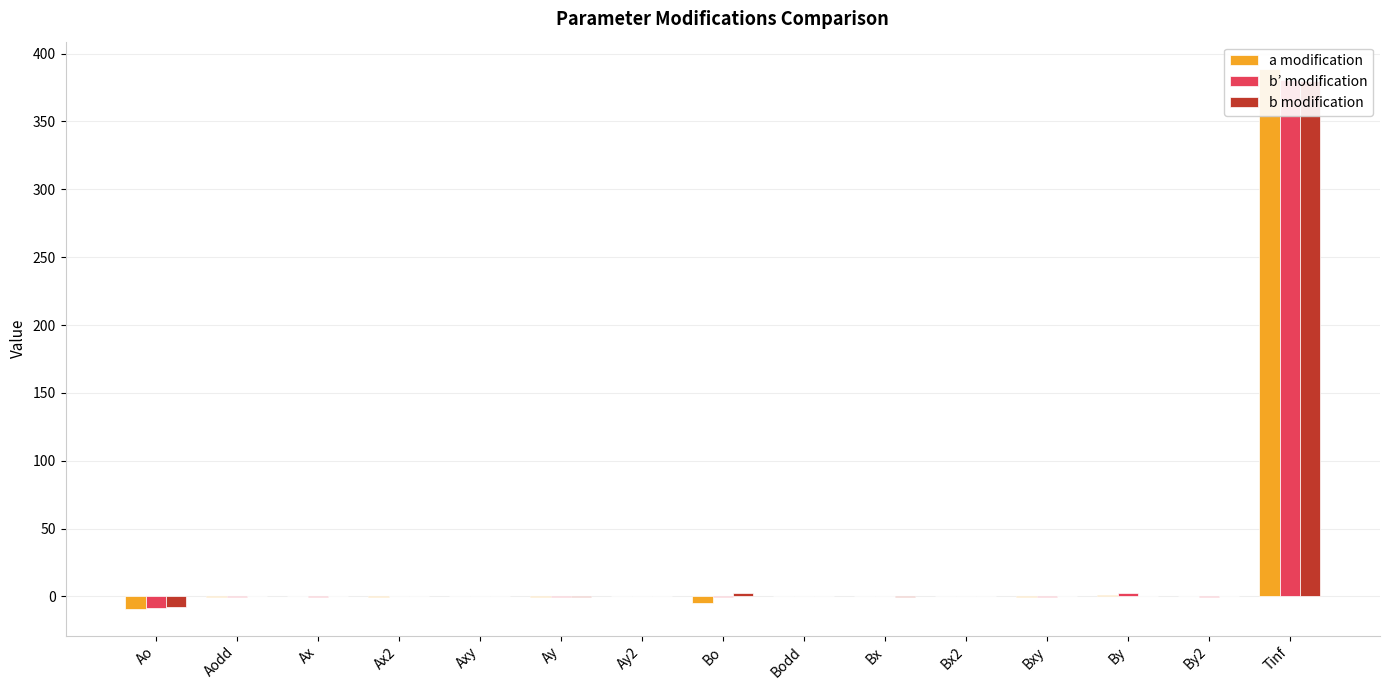

What is the difference between the a modification values at Ax and Bx2?

0.1